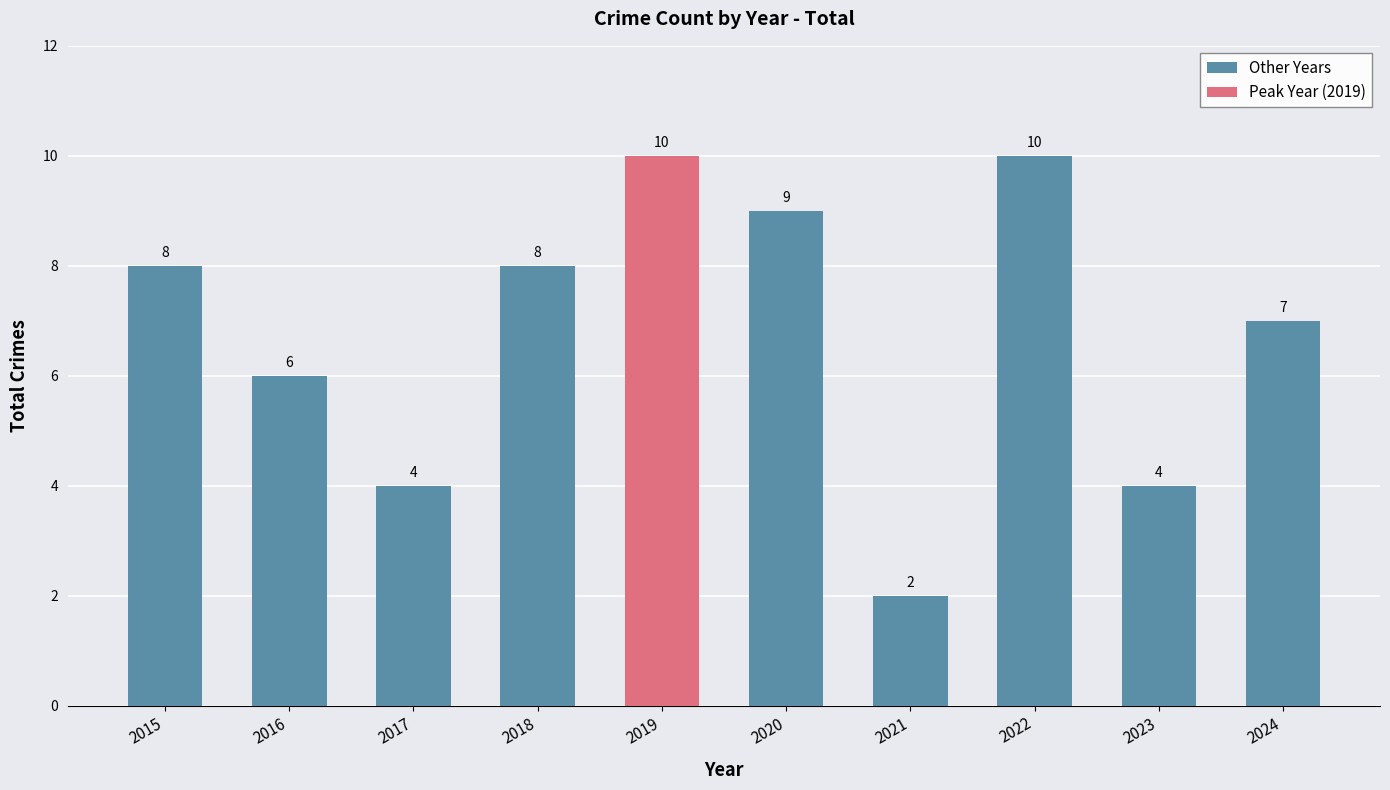

What is the value of the 7th bar from the left?

2